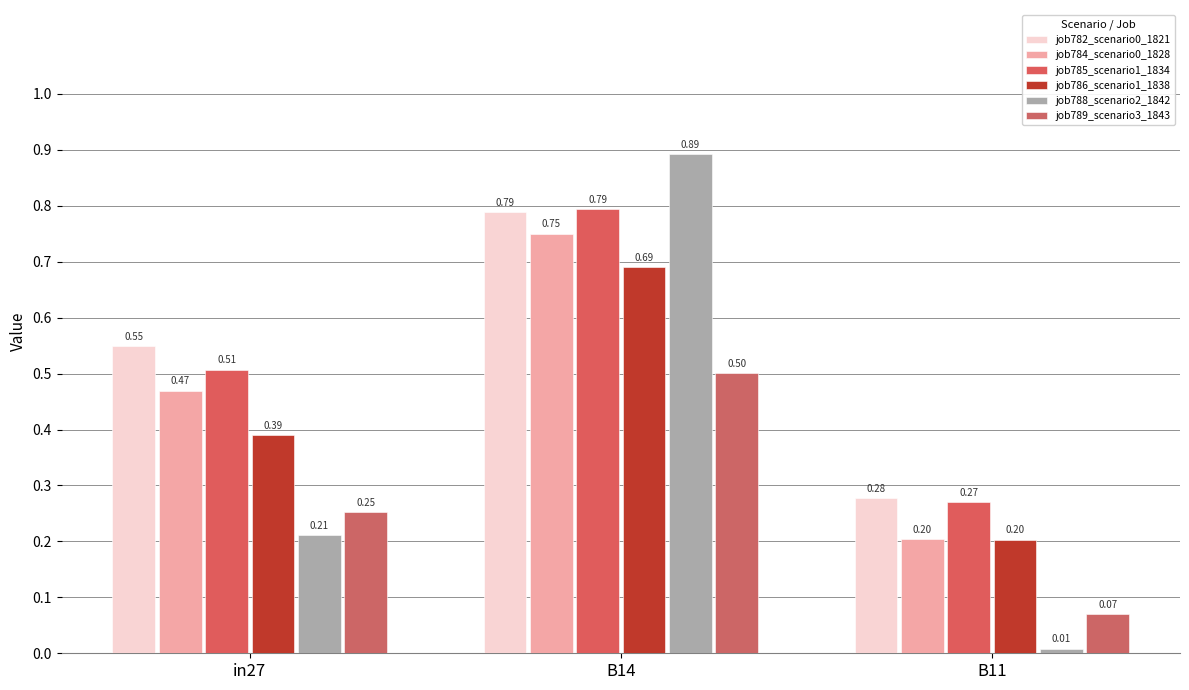

What is the sum of the job788_scenario2_1842 values at in27 and B11?

0.2